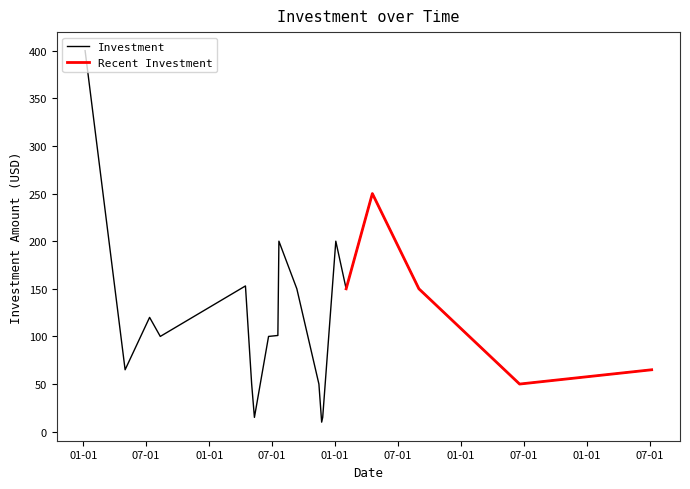

The chart shows a value of 441 at 2023-04-19. True or false?

False